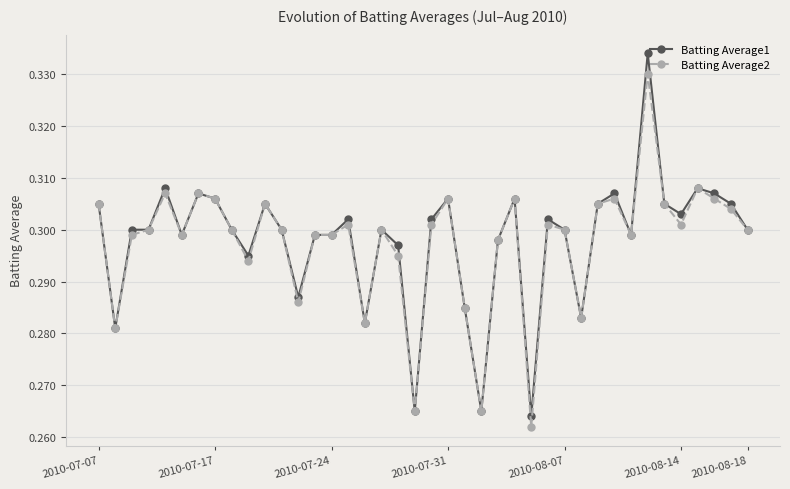

At how many categories does at least one series exceed 0?

40